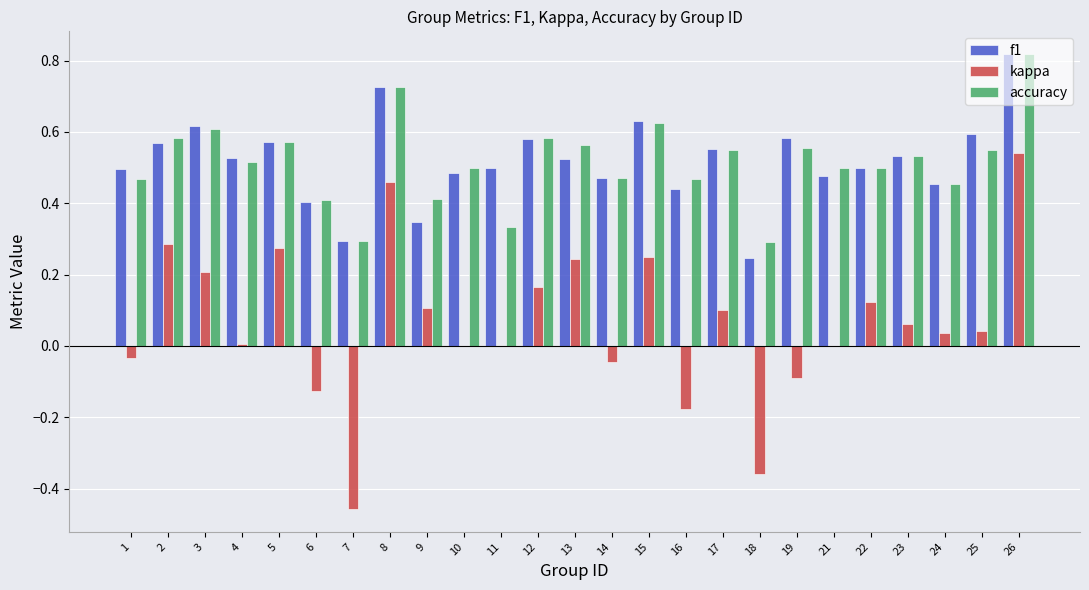

At which label is f1 closest to 0?

18